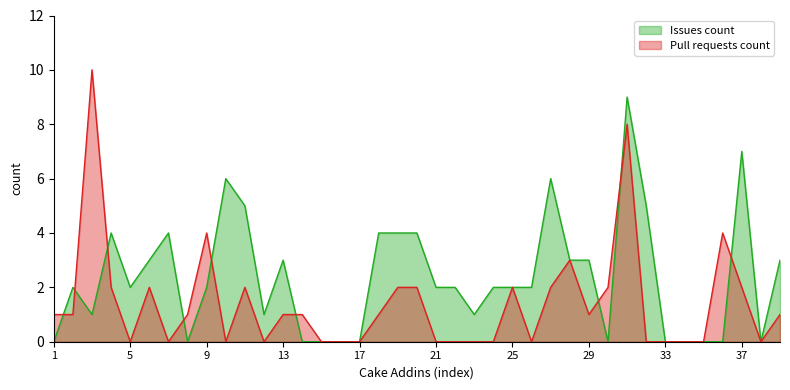

What is the maximum value shown in the chart?

10